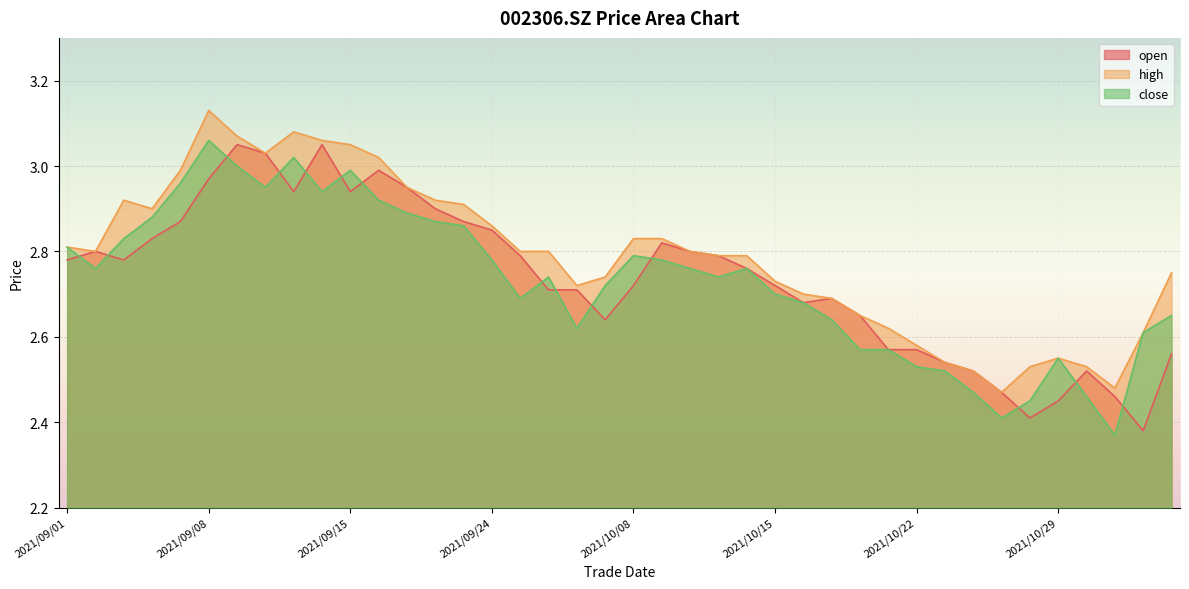

Where is open nearest to the value 2?

2021/11/03